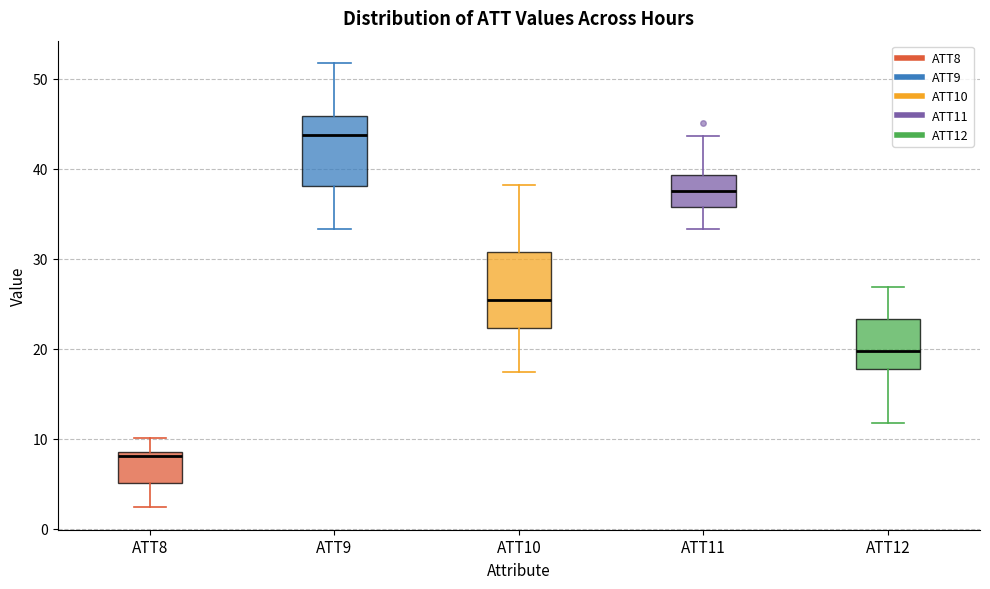

Where does the lower whisker of the box for ATT10 end on the y-axis? The values are not printed on the chart, so give them approximately, as read against the axis.

17